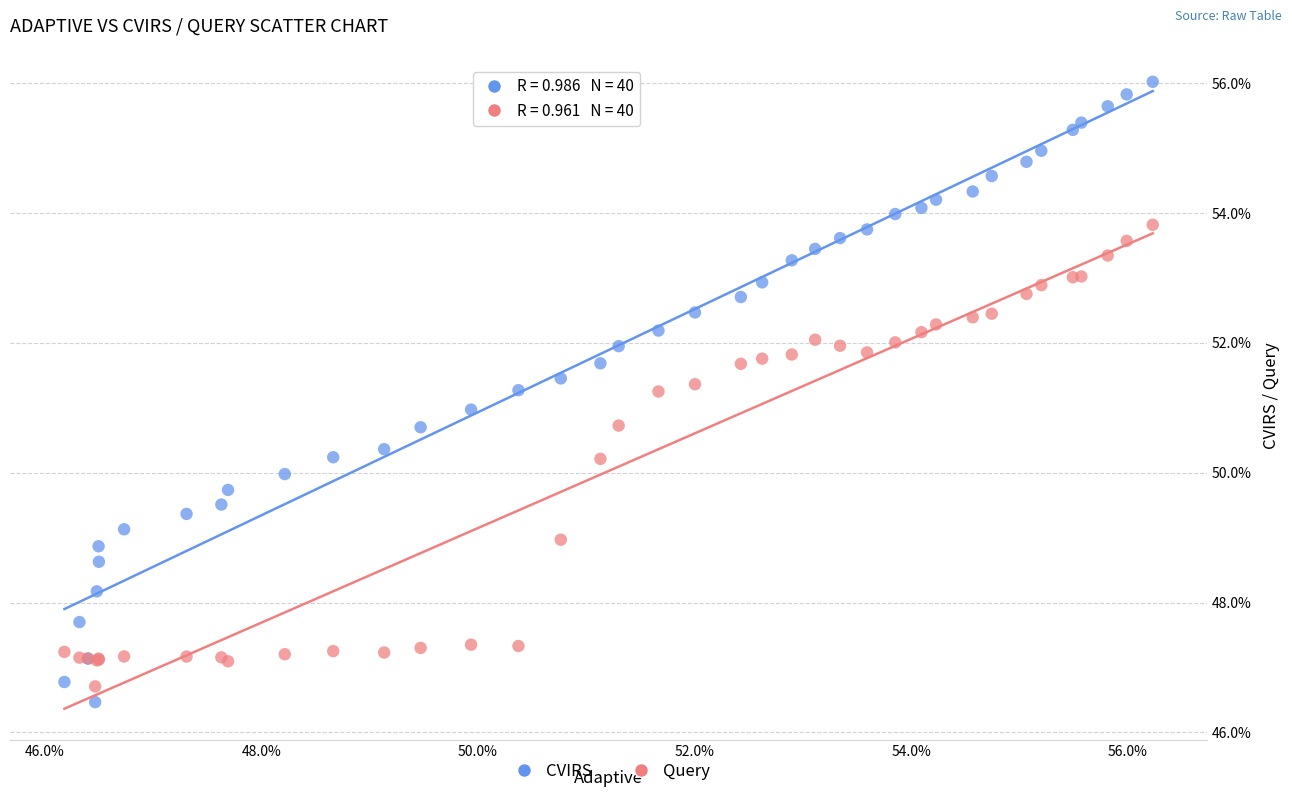

Which series reaches the maximum Y coordinate?

CVIRS